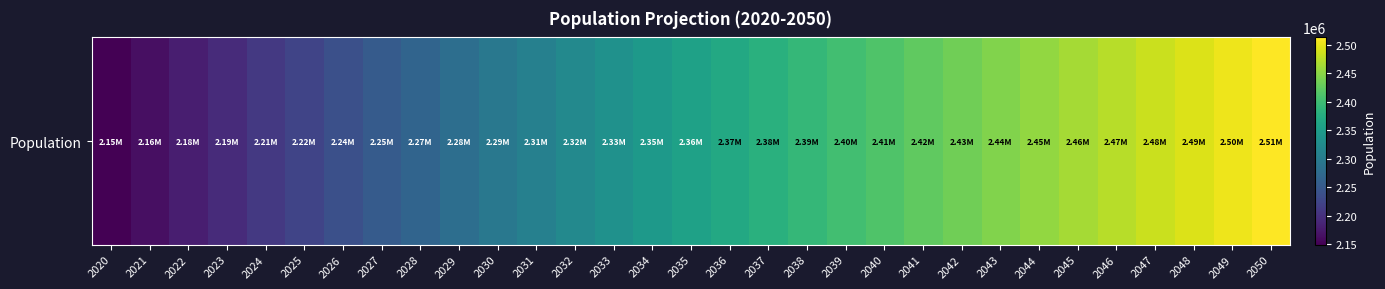

Read the value at 2039, to the nearest 100.

2402400